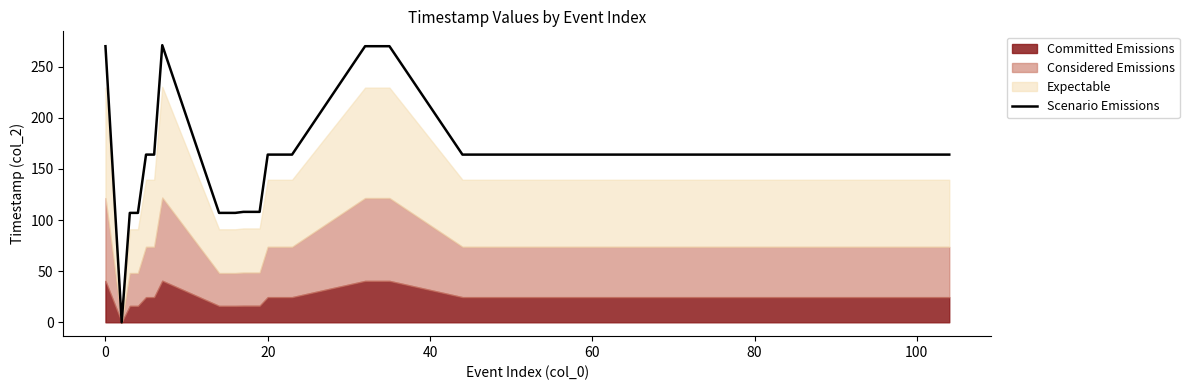

How many values are below 164?

9